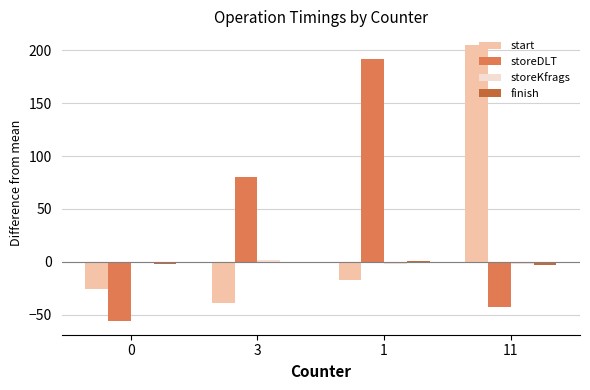

Which series has the widest spread of values?

storeDLT